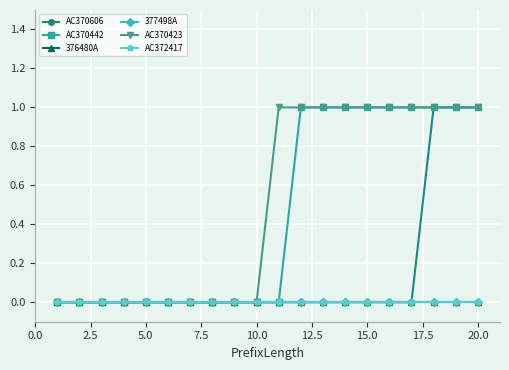

What is the maximum value shown in the chart?

1